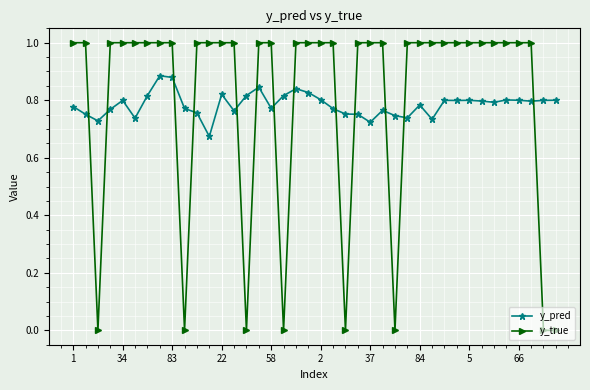

How many distinct data groups are displayed?

2